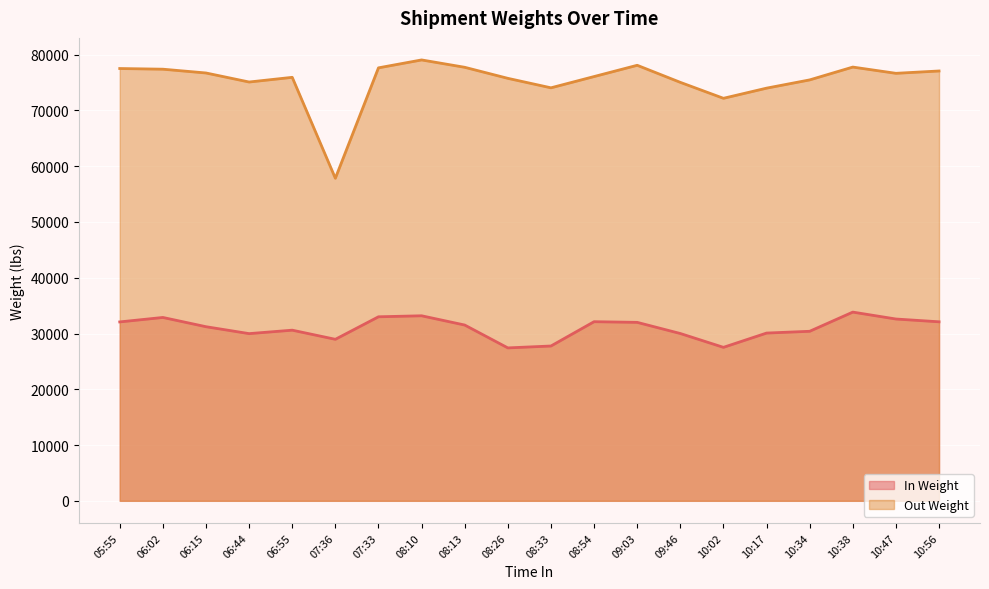

Rank the categories by In Weight value from highest to lowest.

10:38, 08:10, 07:33, 06:02, 10:47, 08:54, 10:56, 05:55, 09:03, 08:13, 06:15, 06:55, 10:34, 10:17, 09:46, 06:44, 07:36, 08:33, 10:02, 08:26